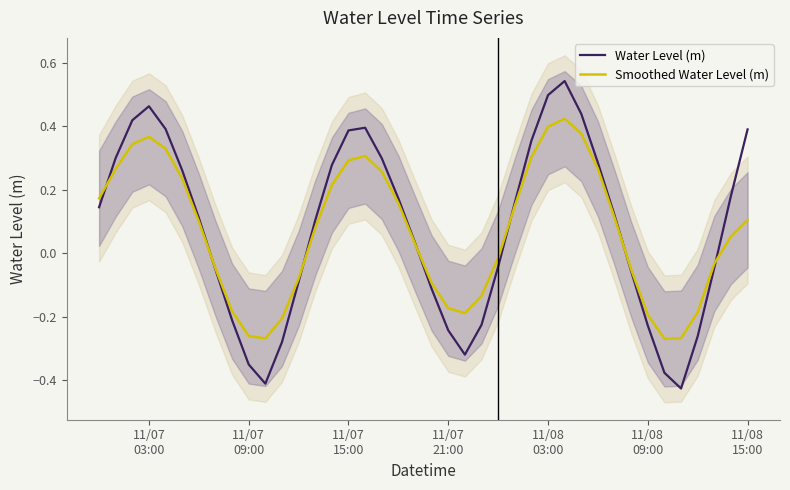

What is the highest value of the Smoothed Water Level (m) series?

0.4